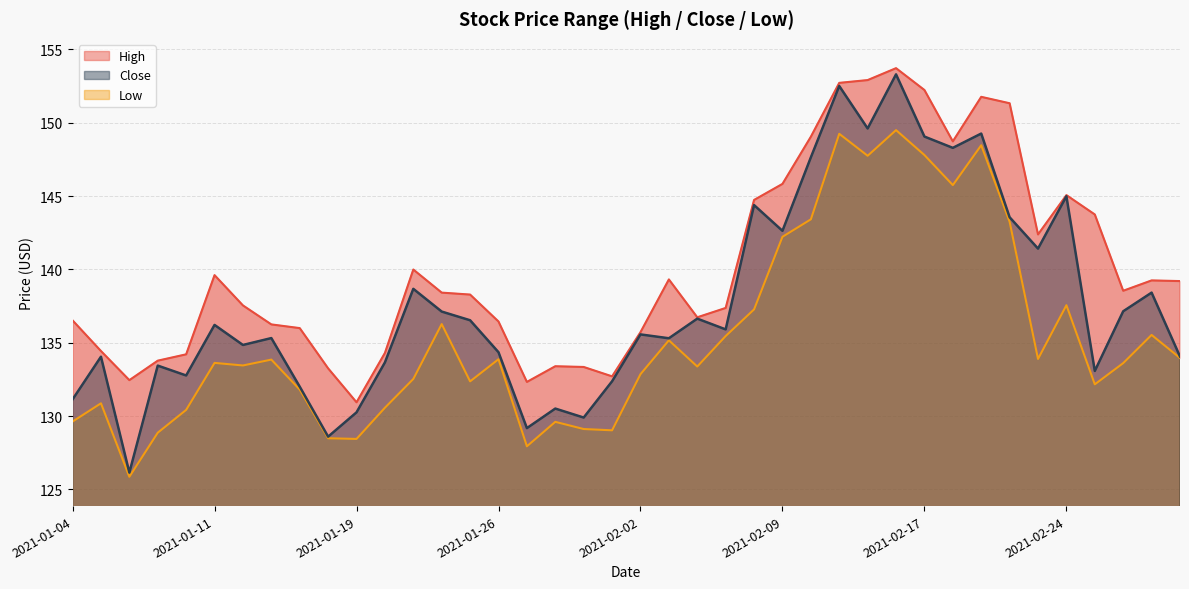

The Close series shows 129.2 at 2021-01-27. True or false?

True